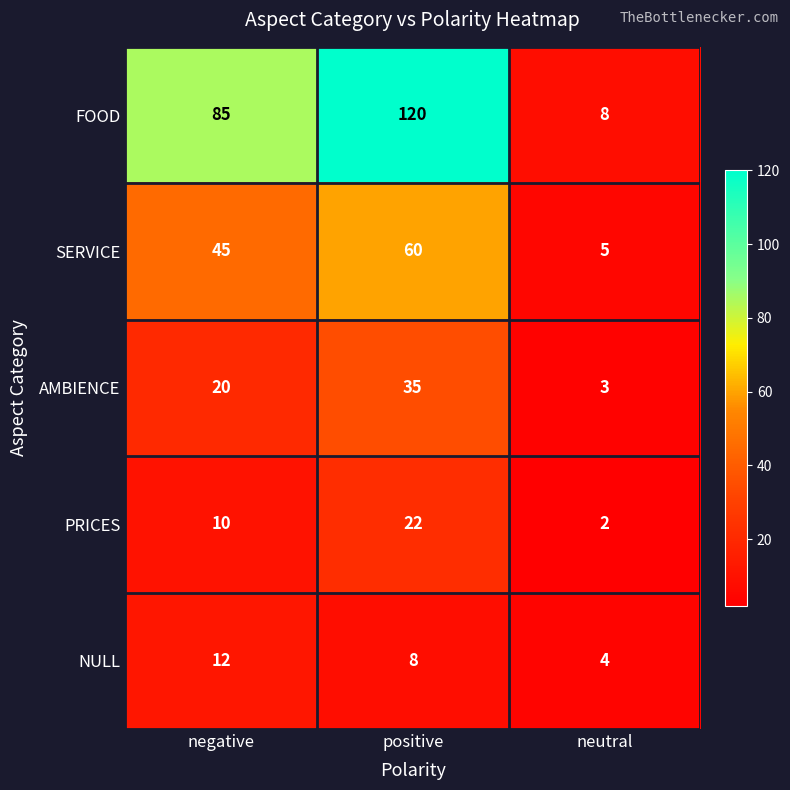

Which label corresponds to the smallest value in the chart?

neutral